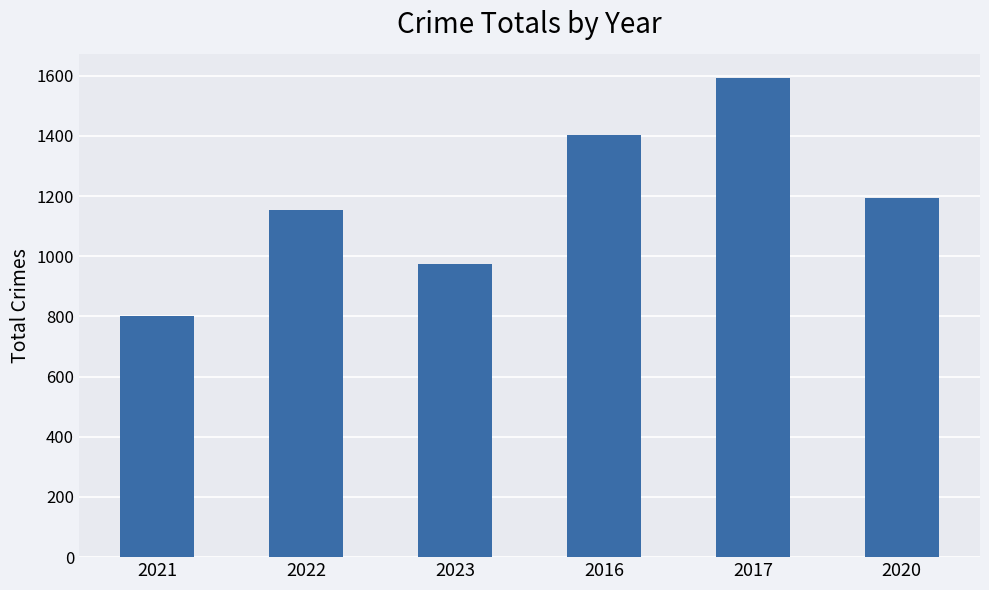

What is the difference between the values at 2017 and 2023?

620